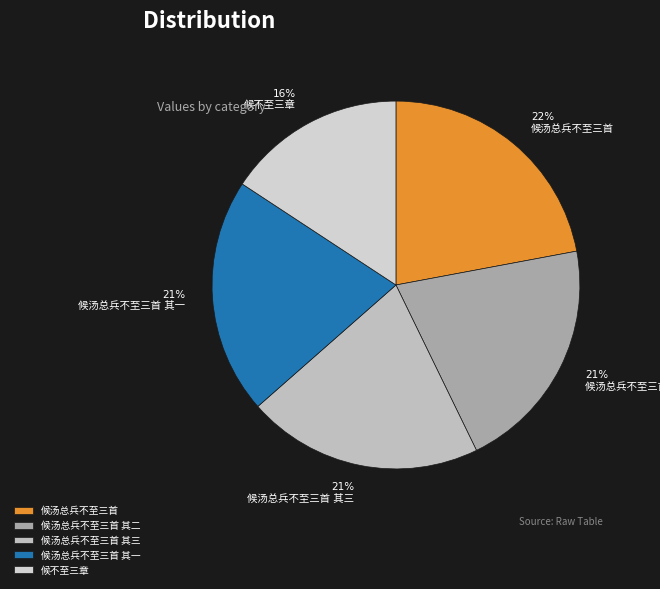

Does 候汤总兵不至三首 其一 account for over 50% of the chart?

No